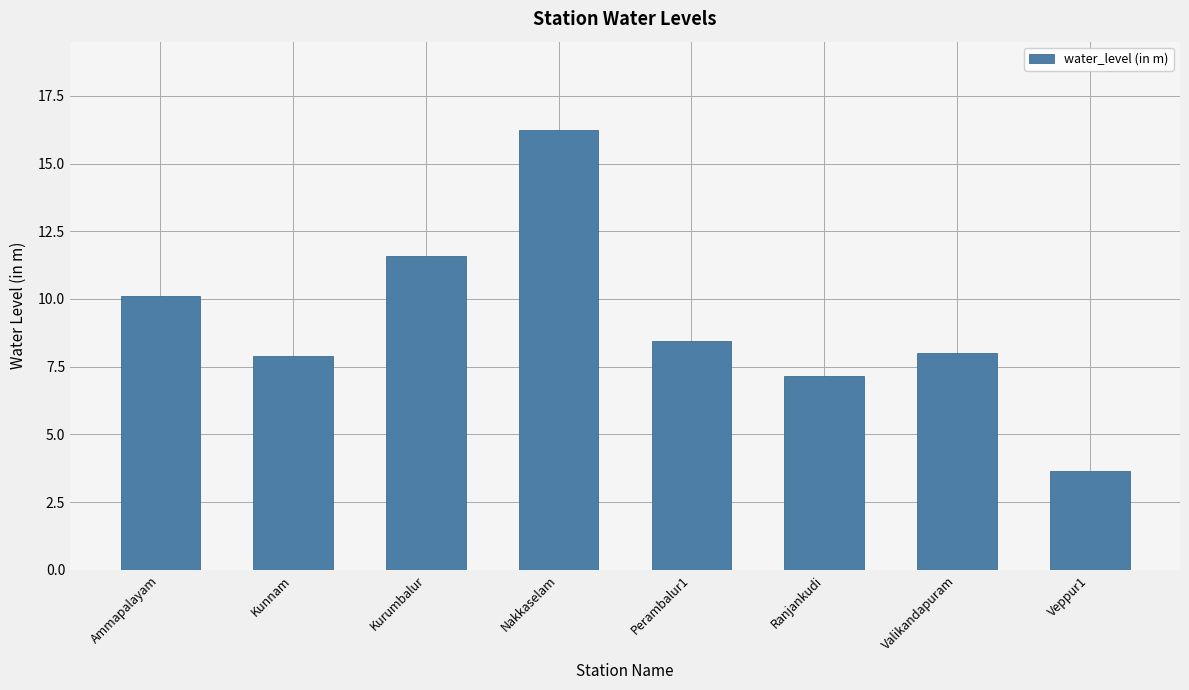

What position from the right is Kunnam?

7